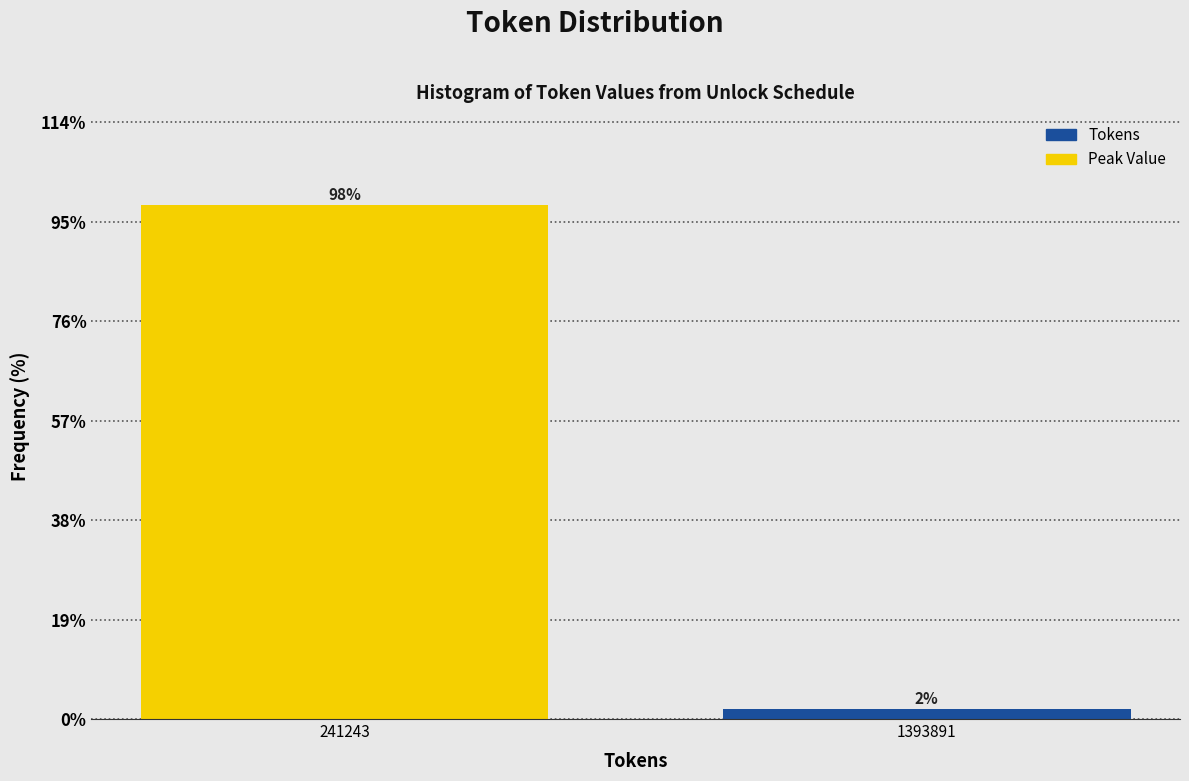

Which category has the highest value across all series?

241243